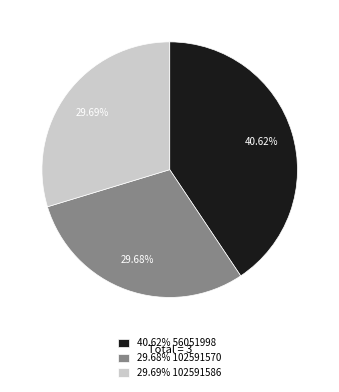

Is there any slice that represents more than half of the pie?

No